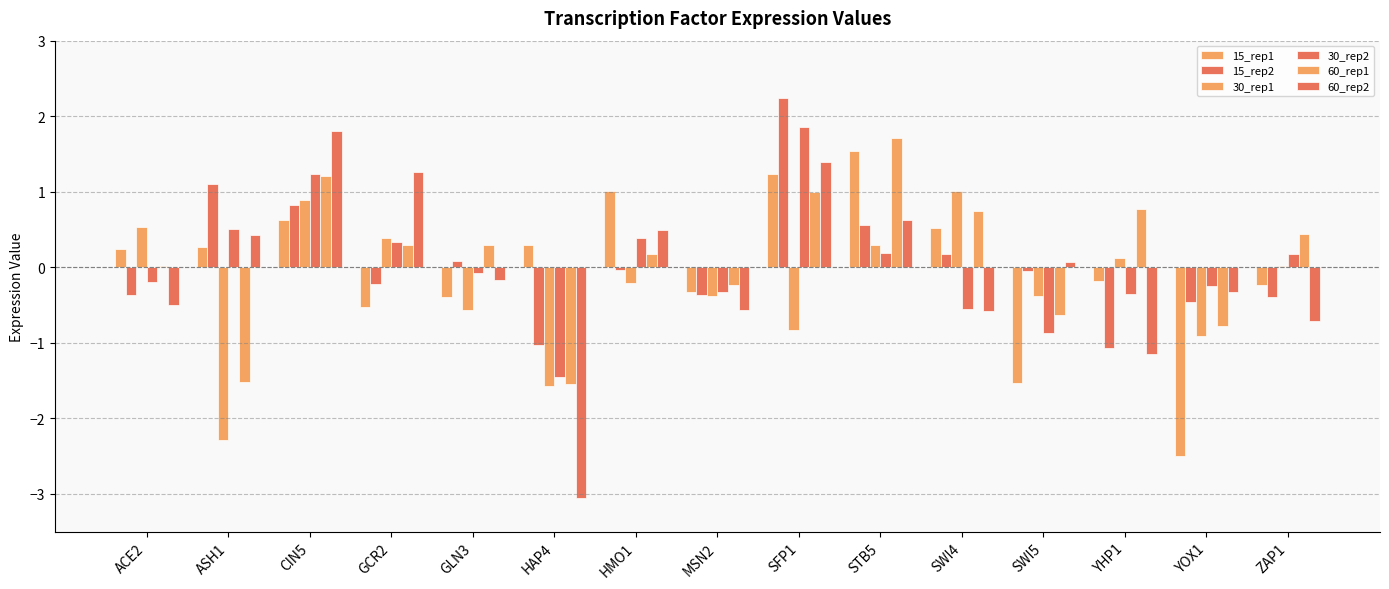

Reading left to right, extract all data points from this chart.

15_rep1: ACE2=0.2	ASH1=0.3	CIN5=0.6	GCR2=-0.5	GLN3=-0.4	HAP4=0.3	HMO1=1.0	MSN2=-0.3	SFP1=1.2	STB5=1.5	SWI4=0.5	SWI5=-1.5	YHP1=-0.2	YOX1=-2.5	ZAP1=-0.2
15_rep2: ACE2=-0.4	ASH1=1.1	CIN5=0.8	GCR2=-0.2	GLN3=0.1	HAP4=-1.0	HMO1=-0.0	MSN2=-0.4	SFP1=2.2	STB5=0.6	SWI4=0.2	SWI5=-0.0	YHP1=-1.1	YOX1=-0.5	ZAP1=-0.4
30_rep1: ACE2=0.5	ASH1=-2.3	CIN5=0.9	GCR2=0.4	GLN3=-0.6	HAP4=-1.6	HMO1=-0.2	MSN2=-0.4	SFP1=-0.8	STB5=0.3	SWI4=1.0	SWI5=-0.4	YHP1=0.1	YOX1=-0.9	ZAP1=0.0
30_rep2: ACE2=-0.2	ASH1=0.5	CIN5=1.2	GCR2=0.3	GLN3=-0.1	HAP4=-1.4	HMO1=0.4	MSN2=-0.3	SFP1=1.9	STB5=0.2	SWI4=-0.5	SWI5=-0.9	YHP1=-0.4	YOX1=-0.2	ZAP1=0.2
60_rep1: ACE2=0.0	ASH1=-1.5	CIN5=1.2	GCR2=0.3	GLN3=0.3	HAP4=-1.5	HMO1=0.2	MSN2=-0.2	SFP1=1.0	STB5=1.7	SWI4=0.7	SWI5=-0.6	YHP1=0.8	YOX1=-0.8	ZAP1=0.4
60_rep2: ACE2=-0.5	ASH1=0.4	CIN5=1.8	GCR2=1.3	GLN3=-0.2	HAP4=-3.1	HMO1=0.5	MSN2=-0.6	SFP1=1.4	STB5=0.6	SWI4=-0.6	SWI5=0.1	YHP1=-1.1	YOX1=-0.3	ZAP1=-0.7